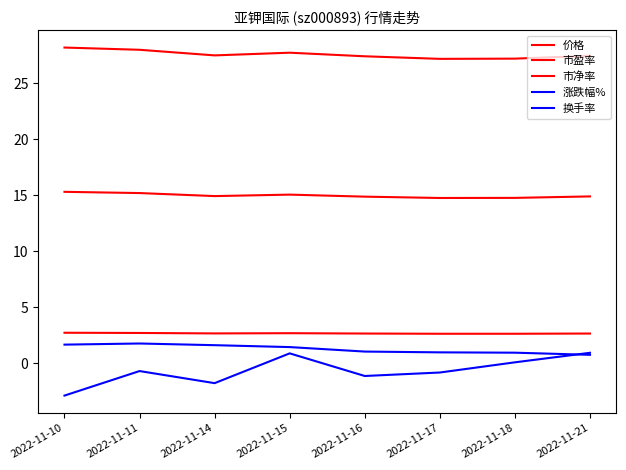

Does the chart have visible grid lines?

No